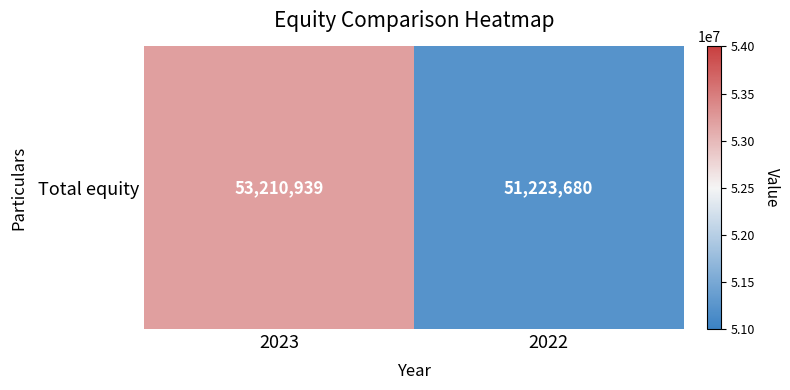

Rank the categories by value from highest to lowest.

2023, 2022